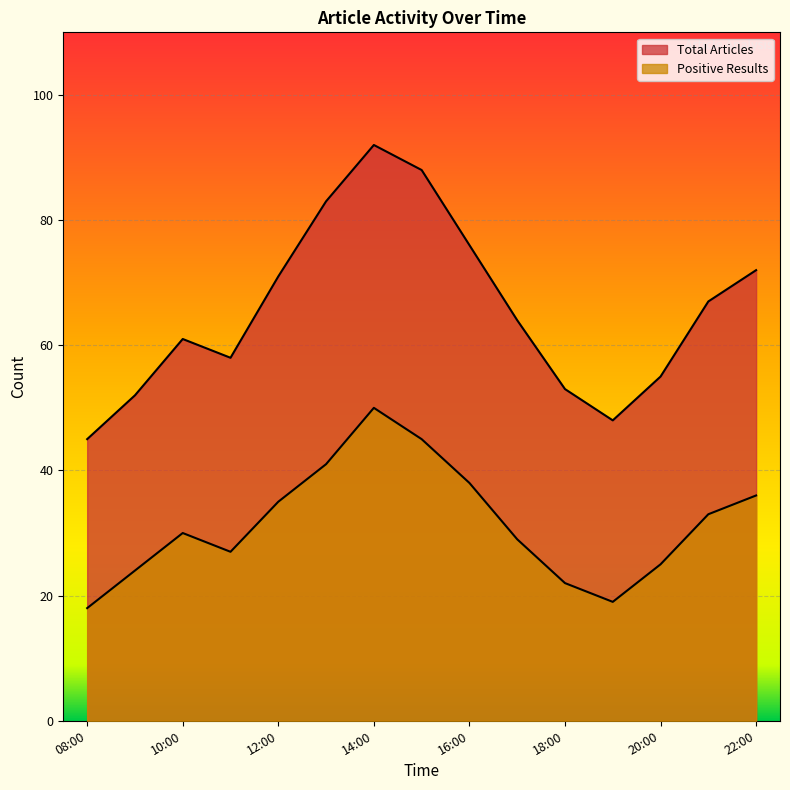

How many interior local peaks does the Total Articles series have?

2